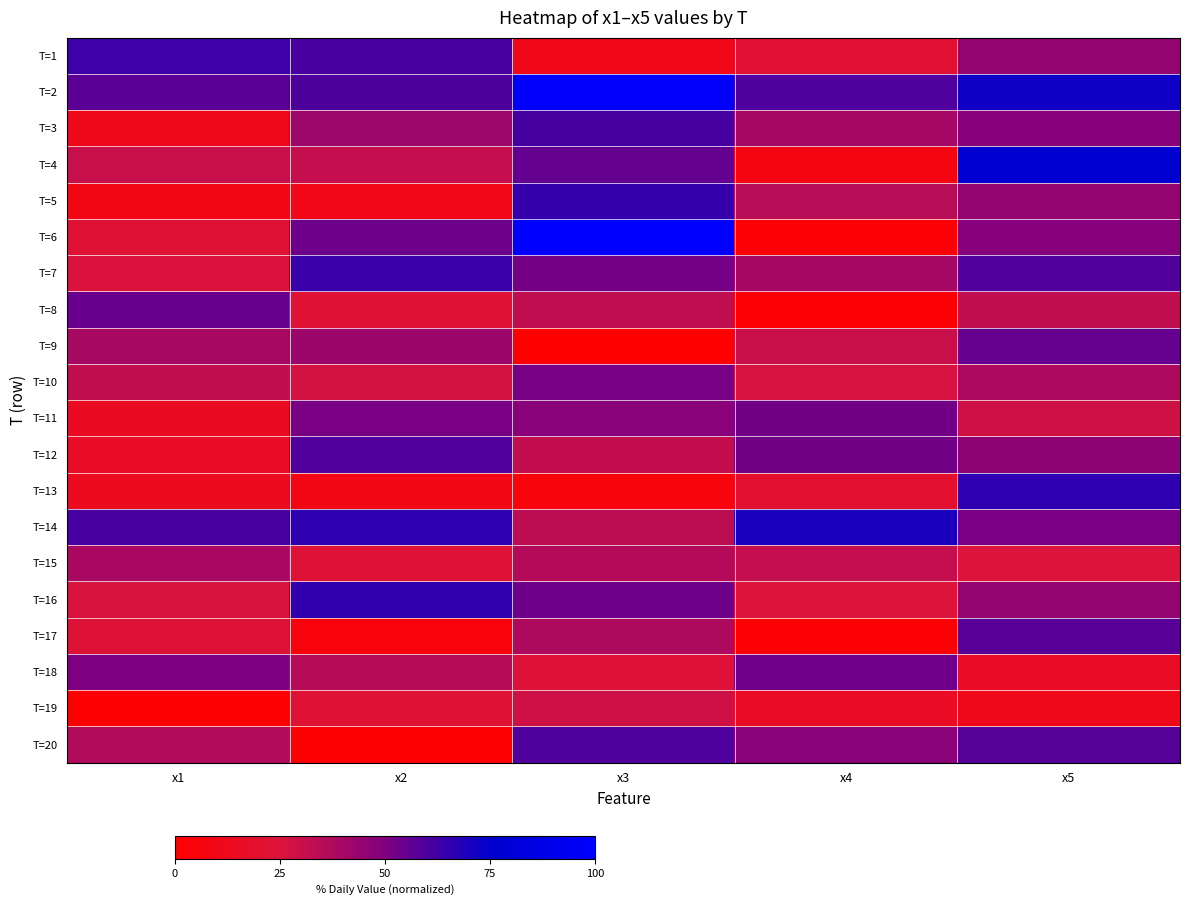

Rank the series by their maximum value, from highest to lowest.

T=6, T=2, T=4, T=14, T=13, T=16, T=5, T=7, T=1, T=3, T=20, T=12, T=17, T=9, T=8, T=18, T=11, T=10, T=15, T=19